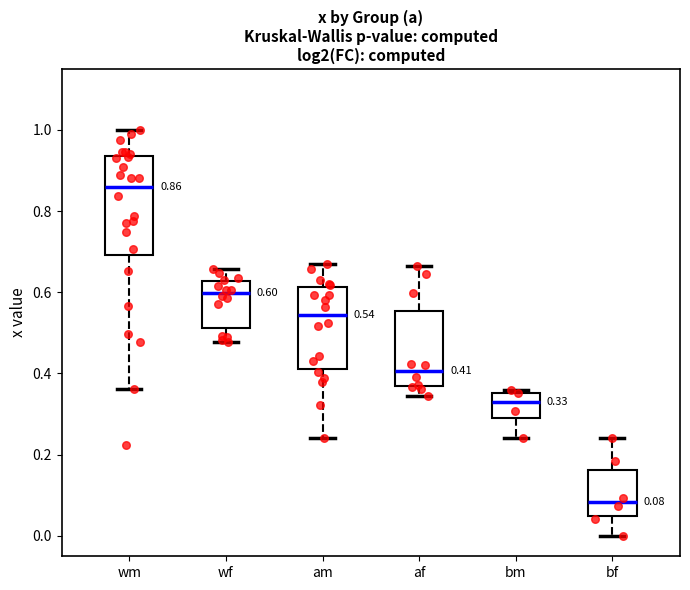

Comparing the boxes themselves (not the whiskers), which one is the tallest?

wm